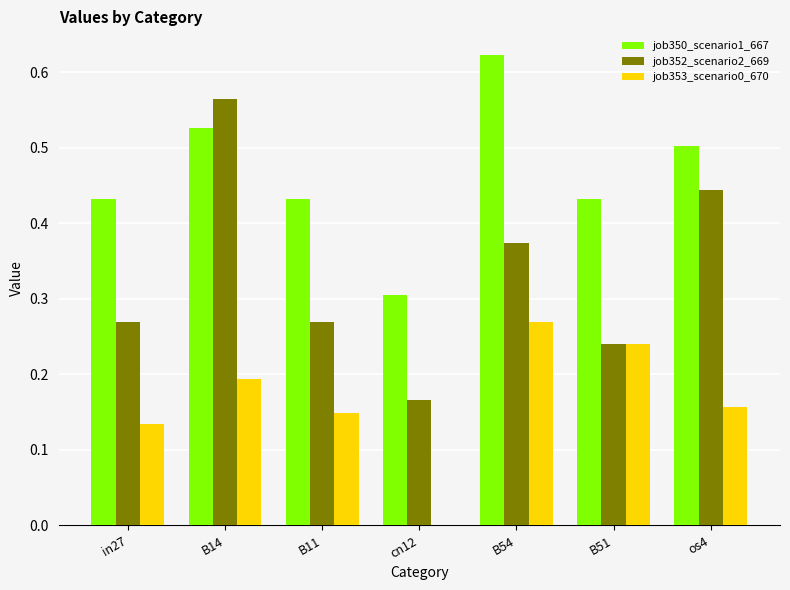

At which category is the sum across all series the highest?

B14